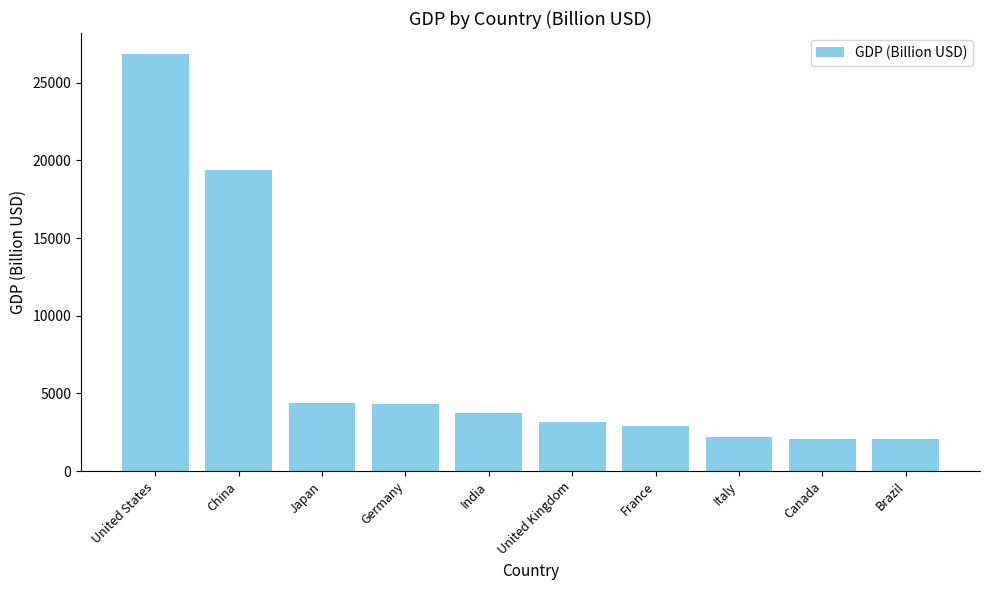

How many bars are there in total?

10